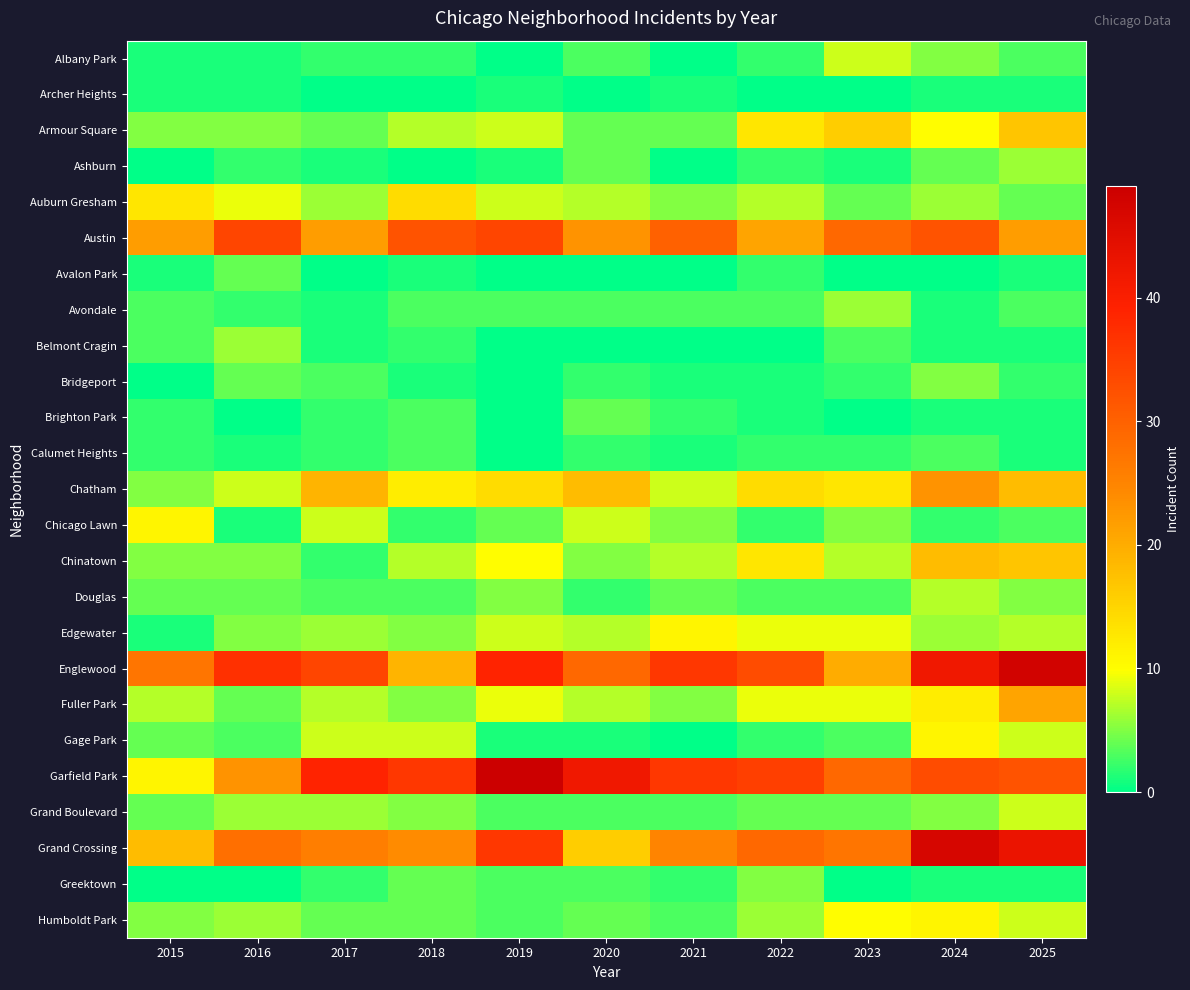

What is the greatest value displayed?

49